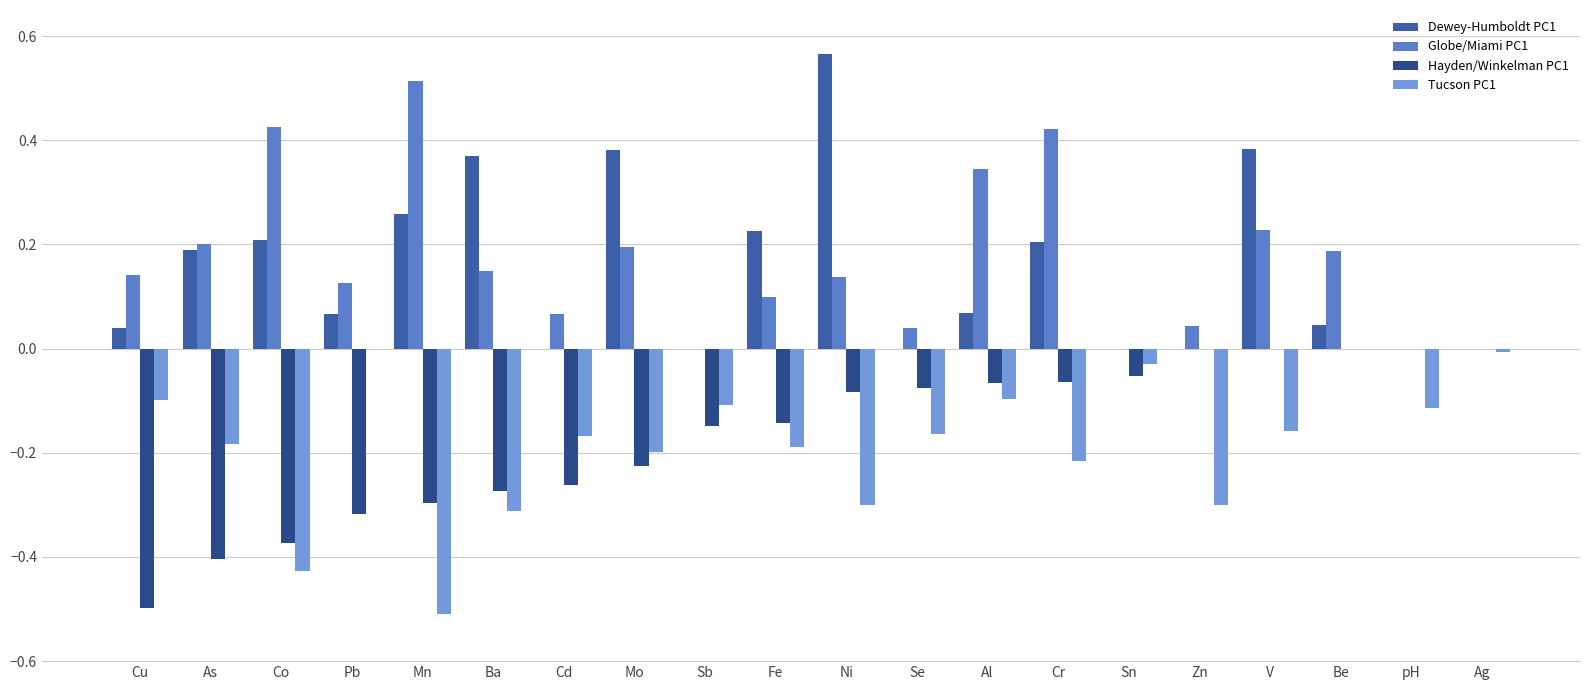

The Hayden/Winkelman PC1 series shows -0.1 at Sb. True or false?

True